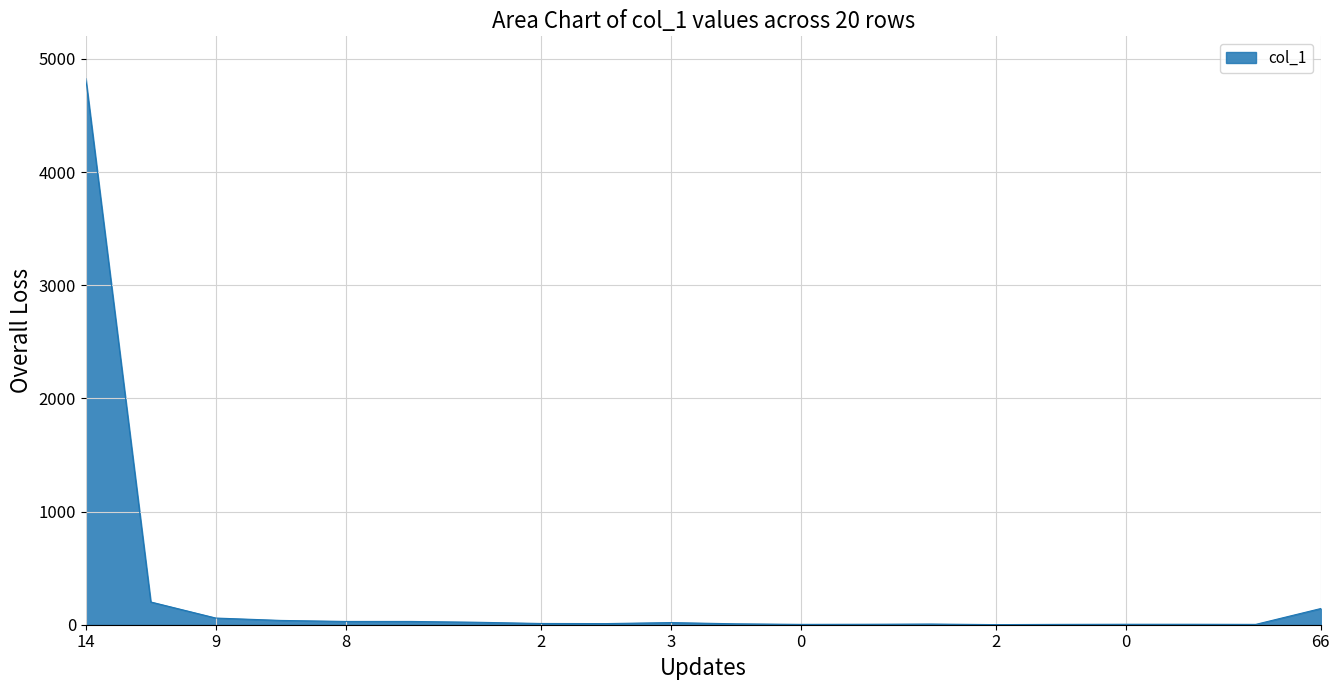

What is the greatest value displayed?

4826